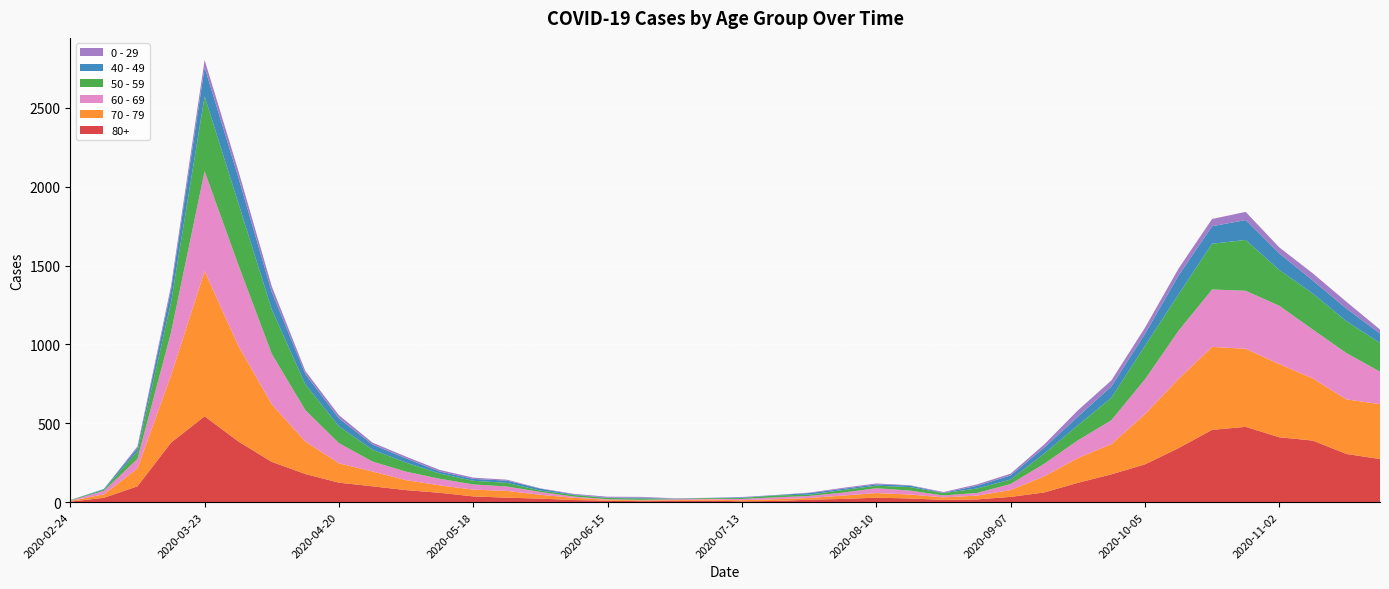

Reading left to right, what are all the values shown in this chart?

80+: 3	27	100	377	544	385	255	178	123	100	76	59	36	28	22	13	9	6	7	9	5	7	15	20	28	23	14	17	33	61	122	176	239	342	458	477	411	390	305	273
70 - 79: 4	22	113	427	920	608	365	206	123	94	63	47	43	43	24	14	6	5	5	8	7	11	11	21	29	25	16	24	43	102	157	191	318	439	526	495	464	394	346	348
60 - 69: 2	22	61	272	634	514	320	199	128	63	54	42	33	28	18	8	3	3	6	3	8	12	13	19	31	25	12	17	39	80	112	152	221	305	364	368	370	310	294	206
50 - 59: 3	7	48	190	475	392	281	163	106	75	57	33	23	23	9	10	8	9	3	5	6	12	8	16	16	22	15	28	28	64	95	142	212	230	290	322	227	228	202	182
40 - 49: 0	5	21	79	183	163	111	66	51	33	27	13	12	14	12	3	2	5	1	1	4	2	10	8	8	10	2	17	26	38	55	72	76	120	111	126	105	83	80	60
0 - 29: 1	0	10	25	47	42	36	19	20	12	11	10	8	6	2	4	6	5	2	1	2	1	3	6	6	2	5	9	11	20	40	38	39	44	46	52	38	45	43	25